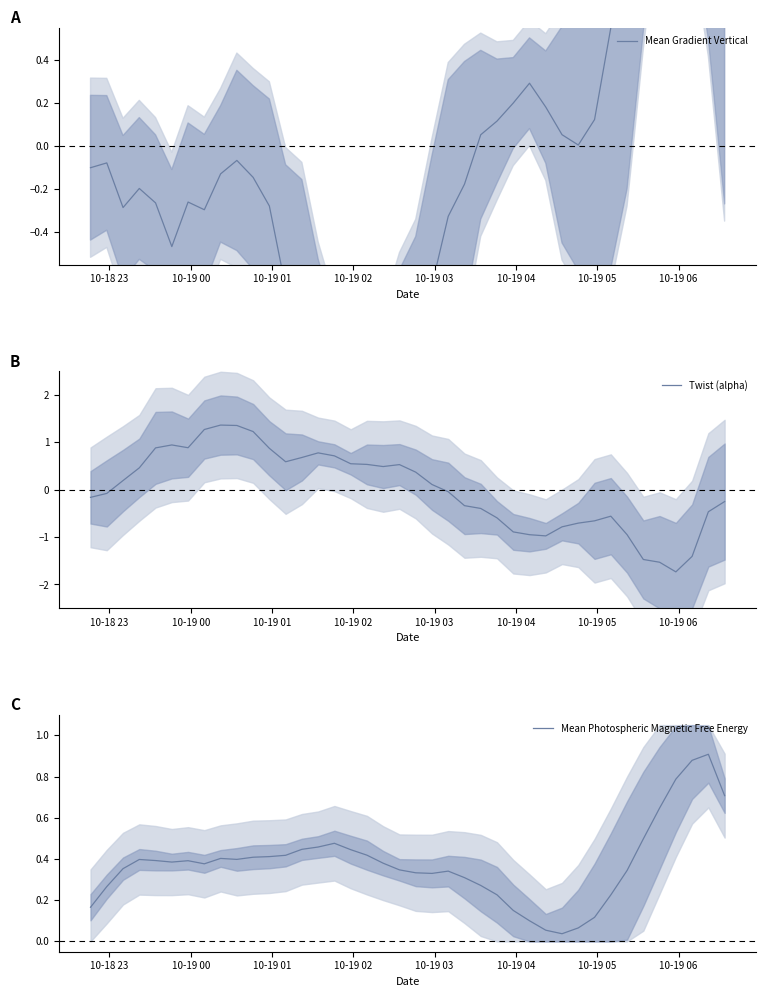

What is the lowest value of the Twist (alpha) series?

-1.7